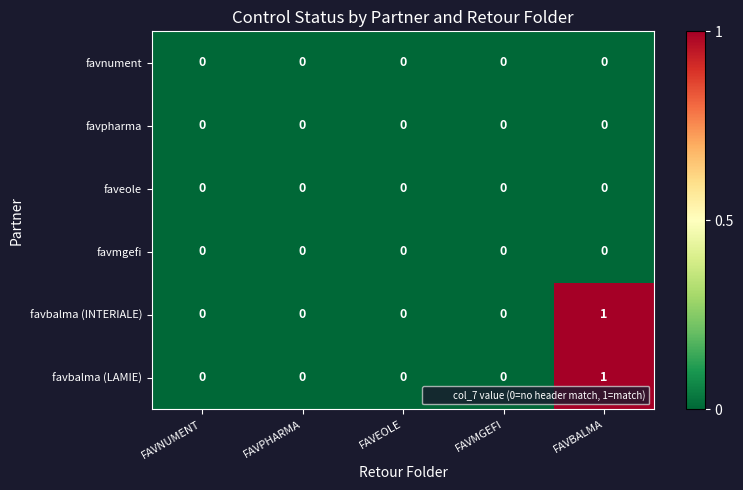

What is the total value across all series at FAVBALMA?

2